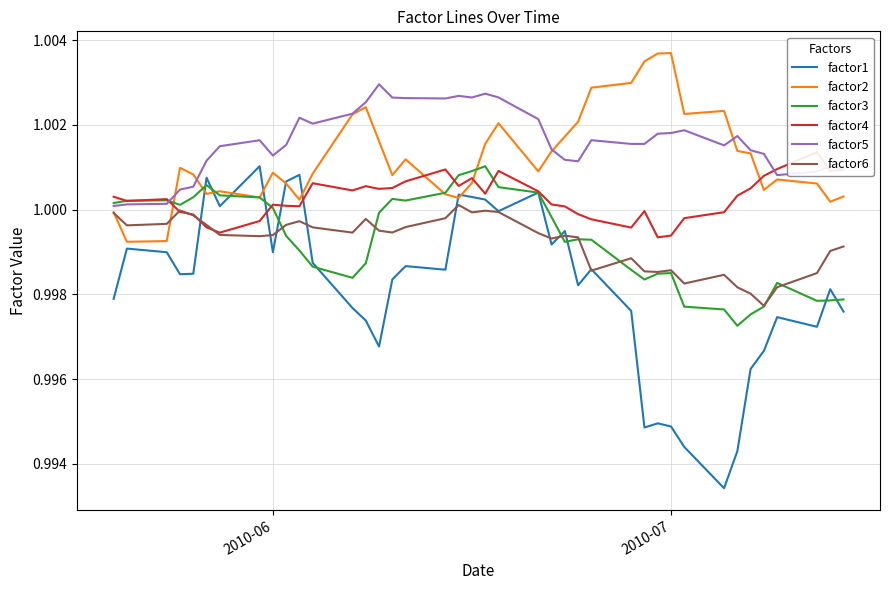

True or false: factor6 has more than 2 points higher than both neighbors.

True